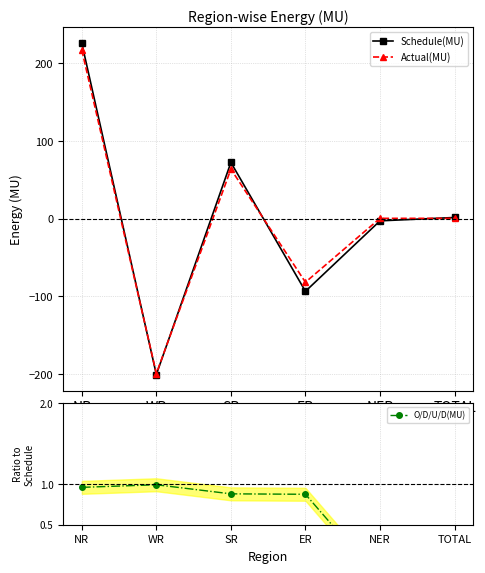

Where is the first local minimum for Schedule(MU)?

WR